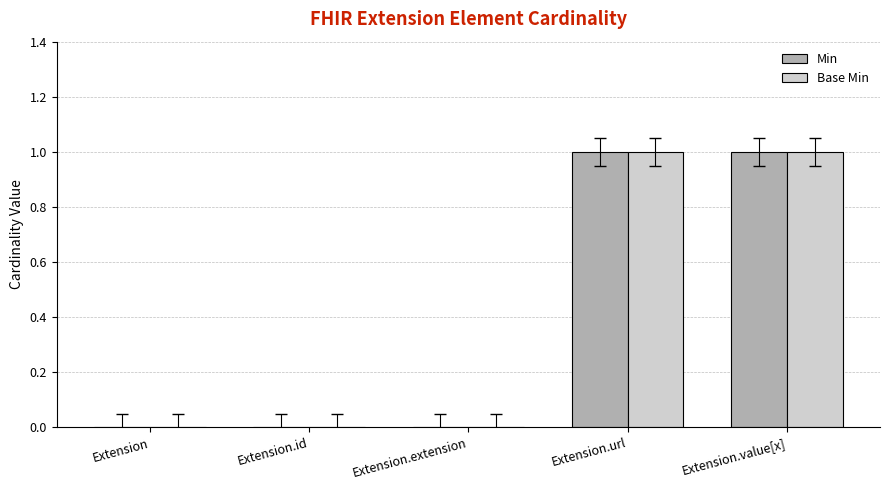

Reading left to right, what are all the values shown in this chart?

Min: Extension=0	Extension.id=0	Extension.extension=0	Extension.url=1	Extension.value[x]=1
Base Min: Extension=0	Extension.id=0	Extension.extension=0	Extension.url=1	Extension.value[x]=1